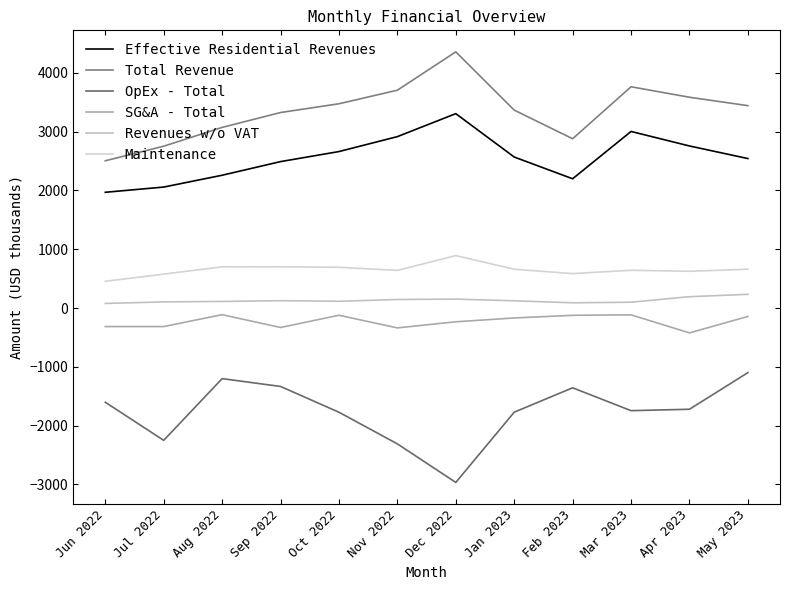

Reading left to right, extract all data points from this chart.

Effective Residential Revenues: Jun 2022=1969	Jul 2022=2058	Aug 2022=2259	Sep 2022=2491	Oct 2022=2662	Nov 2022=2916	Dec 2022=3307	Jan 2023=2569	Feb 2023=2199	Mar 2023=3004	Apr 2023=2757	May 2023=2543
Total Revenue: Jun 2022=2505	Jul 2022=2753	Aug 2022=3073	Sep 2022=3326	Oct 2022=3475	Nov 2022=3706	Dec 2022=4358	Jan 2023=3367	Feb 2023=2880	Mar 2023=3764	Apr 2023=3586	May 2023=3443
OpEx - Total: Jun 2022=-1603	Jul 2022=-2251	Aug 2022=-1201	Sep 2022=-1334	Oct 2022=-1773	Nov 2022=-2311	Dec 2022=-2967	Jan 2023=-1772	Feb 2023=-1357	Mar 2023=-1746	Apr 2023=-1722	May 2023=-1099
SG&A - Total: Jun 2022=-315	Jul 2022=-315	Aug 2022=-113	Sep 2022=-331	Oct 2022=-123	Nov 2022=-338	Dec 2022=-234	Jan 2023=-169	Feb 2023=-124	Mar 2023=-116	Apr 2023=-423	May 2023=-143
Revenues w/o VAT: Jun 2022=78	Jul 2022=104	Aug 2022=112	Sep 2022=125	Oct 2022=115	Nov 2022=145	Dec 2022=152	Jan 2023=123	Feb 2023=89	Mar 2023=99	Apr 2023=193	May 2023=233
Maintenance: Jun 2022=455	Jul 2022=577	Aug 2022=701	Sep 2022=702	Oct 2022=693	Nov 2022=640	Dec 2022=892	Jan 2023=660	Feb 2023=586	Mar 2023=642	Apr 2023=625	May 2023=660